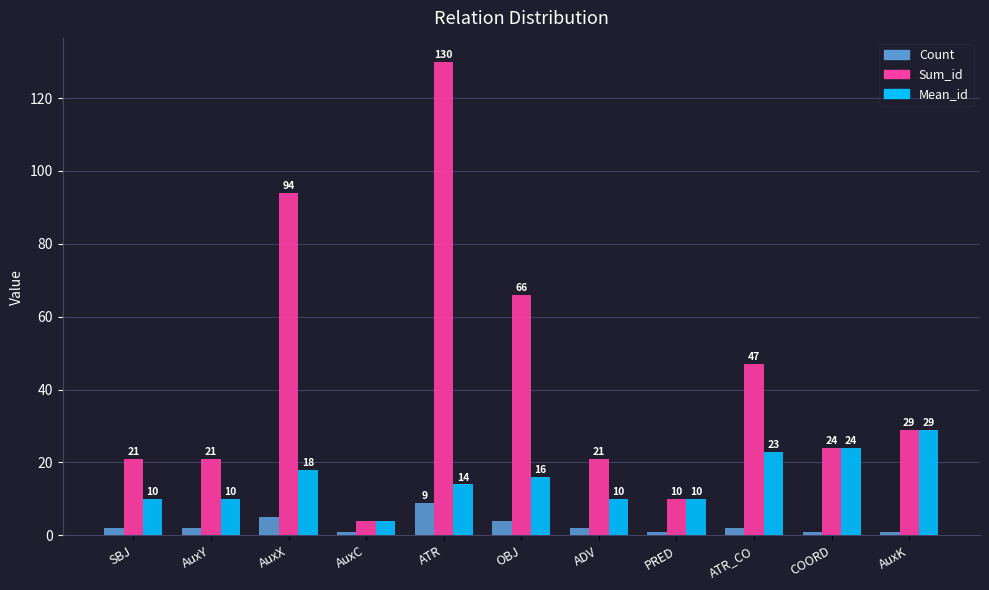

Which category has the lowest value in the Mean_id series?

AuxC